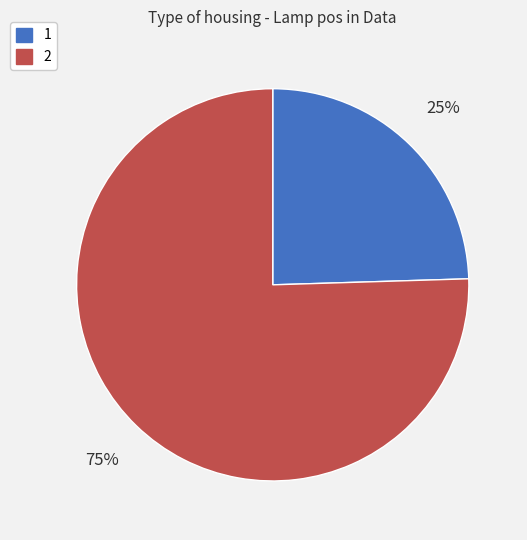

Which category has the biggest portion of the pie?

2